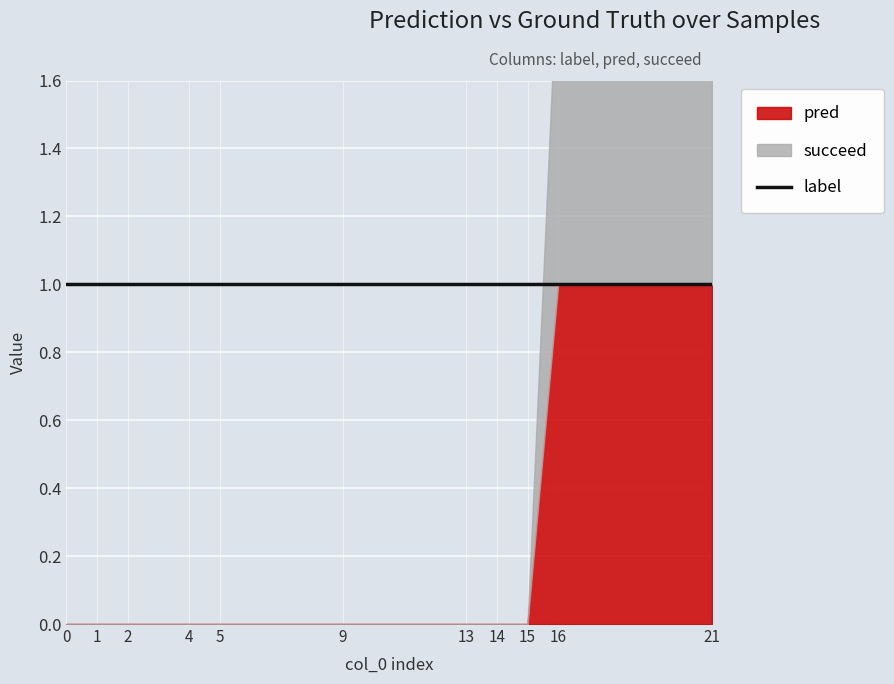

The value of pred at 1 is 0. True or false?

True